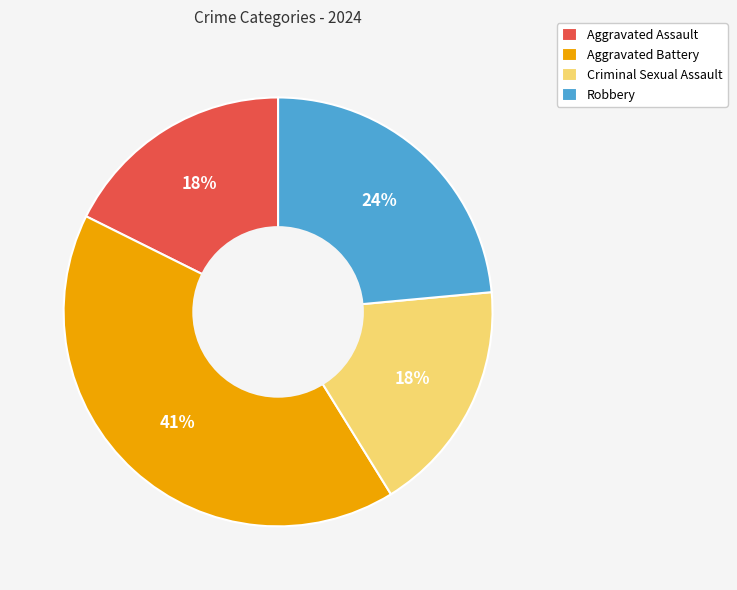

What is the largest slice in the pie chart?

Aggravated Battery